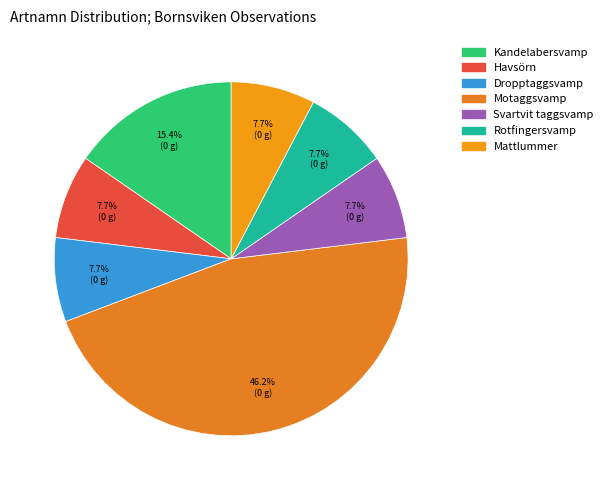

How many segments does this pie chart have?

7